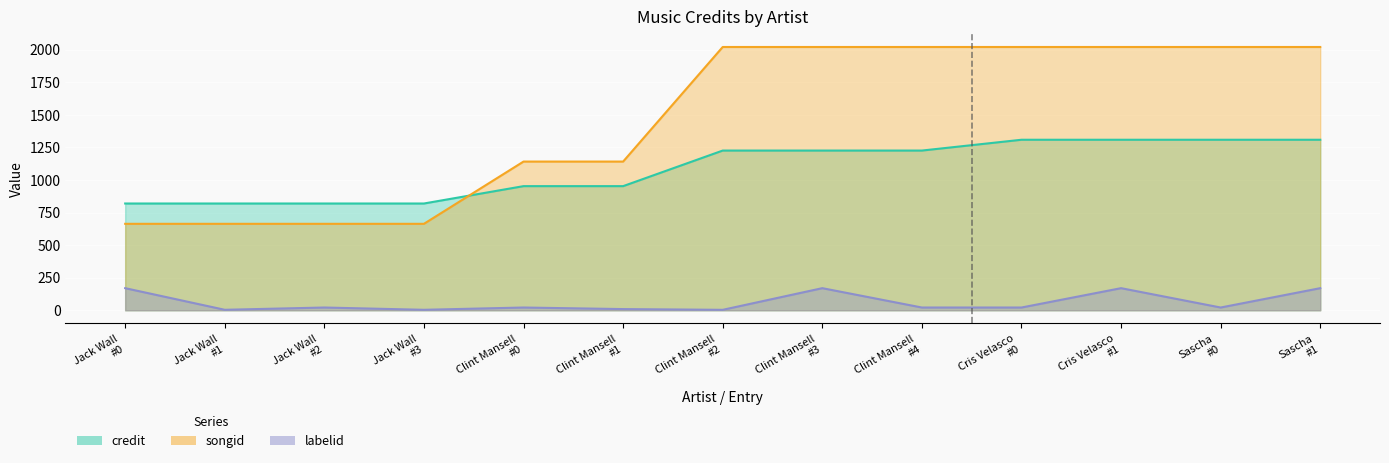

What is the label of the 2nd point from the left?

Jack Wall #1